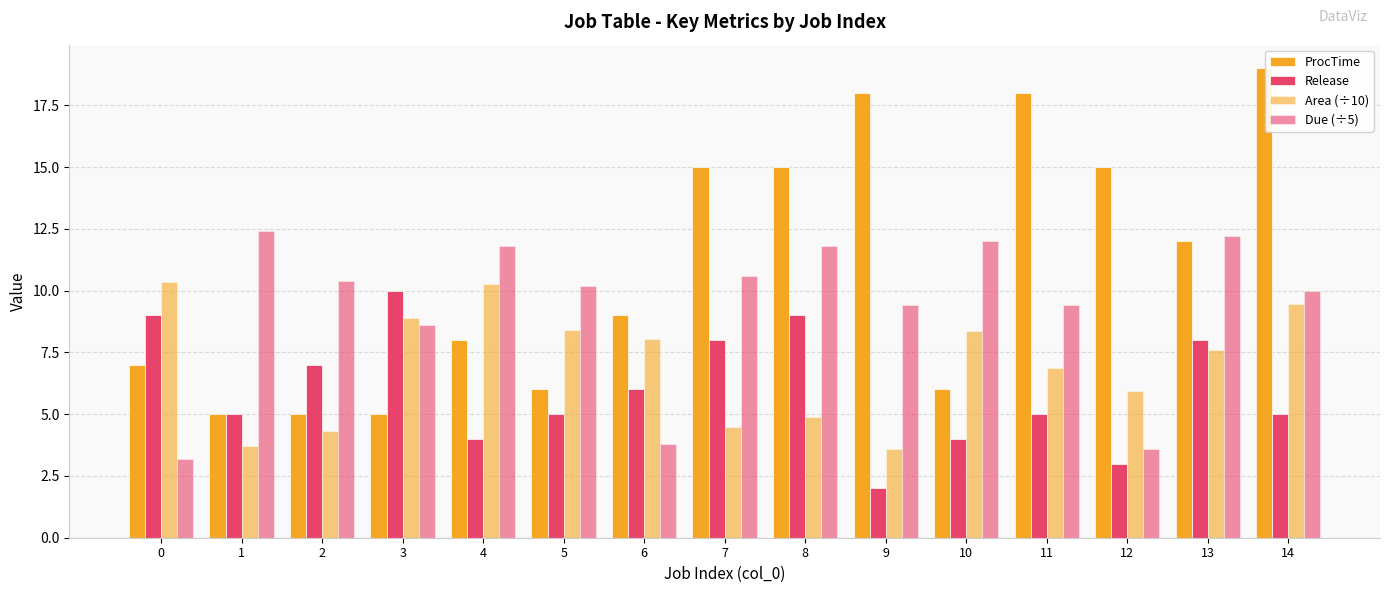

How many categories are shown in the chart?

15